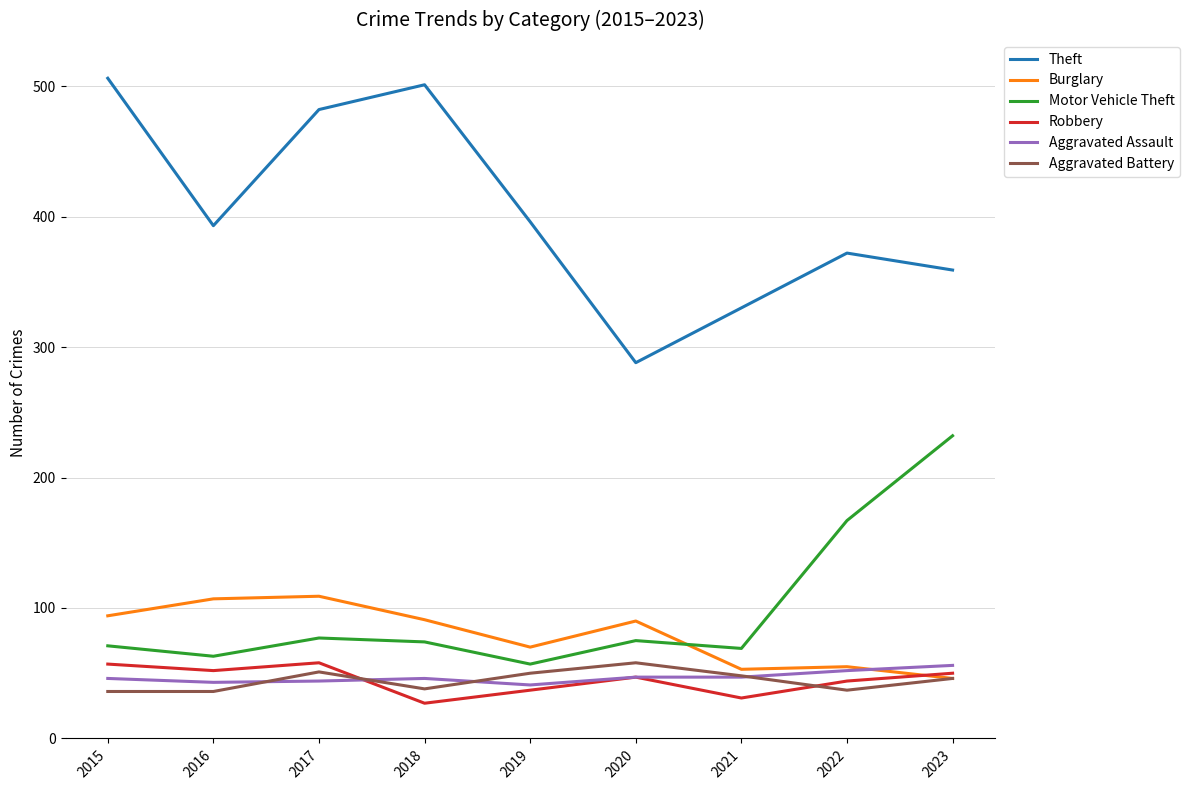

What is the lowest value of the Motor Vehicle Theft series?

57